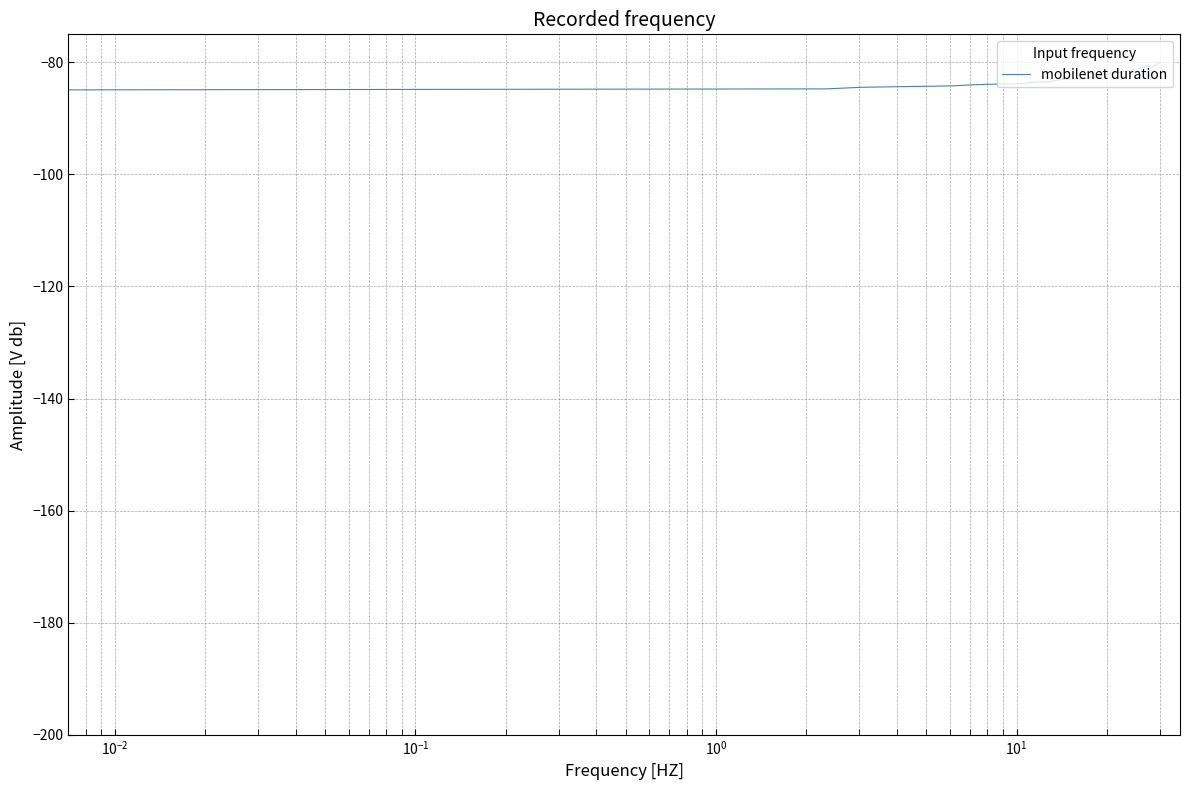

What is the smallest value displayed?

-84.9